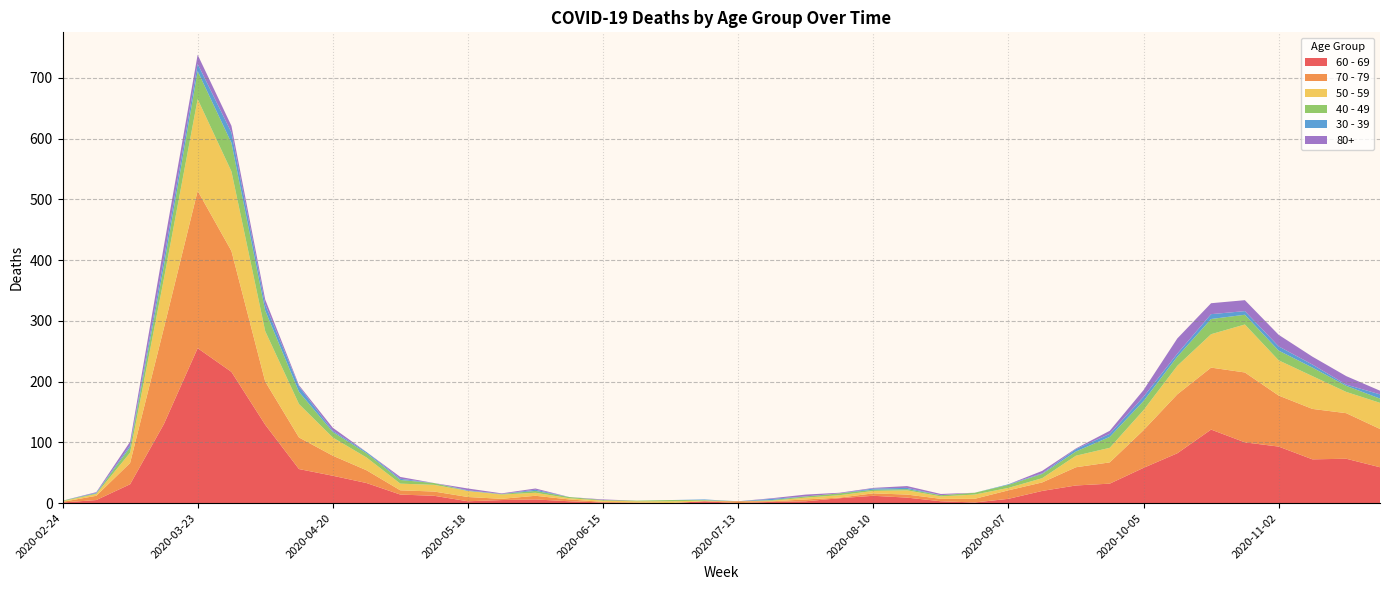

Reading left to right, list all the values displayed in this chart.

60 - 69: 2020-02-24=1	2020-03-02=5	2020-03-09=31	2020-03-16=130	2020-03-23=255	2020-03-30=216	2020-04-06=129	2020-04-13=56	2020-04-20=45	2020-04-27=33	2020-05-04=14	2020-05-11=12	2020-05-18=3	2020-05-25=5	2020-06-01=6	2020-06-08=3	2020-06-15=1	2020-06-22=0	2020-06-29=0	2020-07-06=3	2020-07-13=0	2020-07-20=2	2020-07-27=3	2020-08-03=8	2020-08-10=12	2020-08-17=9	2020-08-24=3	2020-08-31=1	2020-09-07=7	2020-09-14=20	2020-09-21=29	2020-09-28=32	2020-10-05=58	2020-10-12=82	2020-10-19=121	2020-10-26=100	2020-11-02=93	2020-11-09=72	2020-11-16=73	2020-11-23=59
70 - 79: 2020-02-24=1	2020-03-02=7	2020-03-09=35	2020-03-16=158	2020-03-23=259	2020-03-30=199	2020-04-06=71	2020-04-13=52	2020-04-20=33	2020-04-27=21	2020-05-04=7	2020-05-11=7	2020-05-18=7	2020-05-25=2	2020-06-01=6	2020-06-08=3	2020-06-15=1	2020-06-22=1	2020-06-29=0	2020-07-06=0	2020-07-13=3	2020-07-20=1	2020-07-27=3	2020-08-03=1	2020-08-10=4	2020-08-17=5	2020-08-24=4	2020-08-31=6	2020-09-07=14	2020-09-14=14	2020-09-21=30	2020-09-28=35	2020-10-05=62	2020-10-12=97	2020-10-19=102	2020-10-26=115	2020-11-02=84	2020-11-09=83	2020-11-16=75	2020-11-23=63
50 - 59: 2020-02-24=1	2020-03-02=3	2020-03-09=17	2020-03-16=81	2020-03-23=151	2020-03-30=131	2020-04-06=83	2020-04-13=55	2020-04-20=30	2020-04-27=21	2020-05-04=11	2020-05-11=11	2020-05-18=10	2020-05-25=7	2020-06-01=5	2020-06-08=2	2020-06-15=2	2020-06-22=2	2020-06-29=3	2020-07-06=1	2020-07-13=0	2020-07-20=1	2020-07-27=3	2020-08-03=4	2020-08-10=4	2020-08-17=7	2020-08-24=4	2020-08-31=7	2020-09-07=4	2020-09-14=7	2020-09-21=19	2020-09-28=24	2020-10-05=33	2020-10-12=47	2020-10-19=55	2020-10-26=79	2020-11-02=58	2020-11-09=54	2020-11-16=35	2020-11-23=43
40 - 49: 2020-02-24=1	2020-03-02=1	2020-03-09=9	2020-03-16=21	2020-03-23=46	2020-03-30=47	2020-04-06=34	2020-04-13=20	2020-04-20=9	2020-04-27=7	2020-05-04=6	2020-05-11=3	2020-05-18=0	2020-05-25=1	2020-06-01=3	2020-06-08=2	2020-06-15=1	2020-06-22=1	2020-06-29=2	2020-07-06=1	2020-07-13=0	2020-07-20=1	2020-07-27=2	2020-08-03=3	2020-08-10=2	2020-08-17=2	2020-08-24=2	2020-08-31=3	2020-09-07=5	2020-09-14=7	2020-09-21=7	2020-09-28=18	2020-10-05=15	2020-10-12=15	2020-10-19=25	2020-10-26=16	2020-11-02=16	2020-11-09=14	2020-11-16=10	2020-11-23=7
30 - 39: 2020-02-24=0	2020-03-02=1	2020-03-09=3	2020-03-16=12	2020-03-23=12	2020-03-30=17	2020-04-06=10	2020-04-13=9	2020-04-20=2	2020-04-27=2	2020-05-04=2	2020-05-11=0	2020-05-18=1	2020-05-25=0	2020-06-01=2	2020-06-08=0	2020-06-15=0	2020-06-22=0	2020-06-29=0	2020-07-06=1	2020-07-13=0	2020-07-20=2	2020-07-27=0	2020-08-03=0	2020-08-10=2	2020-08-17=2	2020-08-24=0	2020-08-31=0	2020-09-07=1	2020-09-14=1	2020-09-21=4	2020-09-28=5	2020-10-05=7	2020-10-12=5	2020-10-19=8	2020-10-26=6	2020-11-02=7	2020-11-09=5	2020-11-16=2	2020-11-23=7
80+: 2020-02-24=0	2020-03-02=1	2020-03-09=6	2020-03-16=21	2020-03-23=15	2020-03-30=11	2020-04-06=8	2020-04-13=2	2020-04-20=5	2020-04-27=0	2020-05-04=3	2020-05-11=0	2020-05-18=3	2020-05-25=1	2020-06-01=2	2020-06-08=0	2020-06-15=1	2020-06-22=0	2020-06-29=0	2020-07-06=0	2020-07-13=0	2020-07-20=1	2020-07-27=3	2020-08-03=1	2020-08-10=1	2020-08-17=3	2020-08-24=2	2020-08-31=0	2020-09-07=0	2020-09-14=4	2020-09-21=1	2020-09-28=5	2020-10-05=11	2020-10-12=25	2020-10-19=18	2020-10-26=18	2020-11-02=19	2020-11-09=13	2020-11-16=14	2020-11-23=6